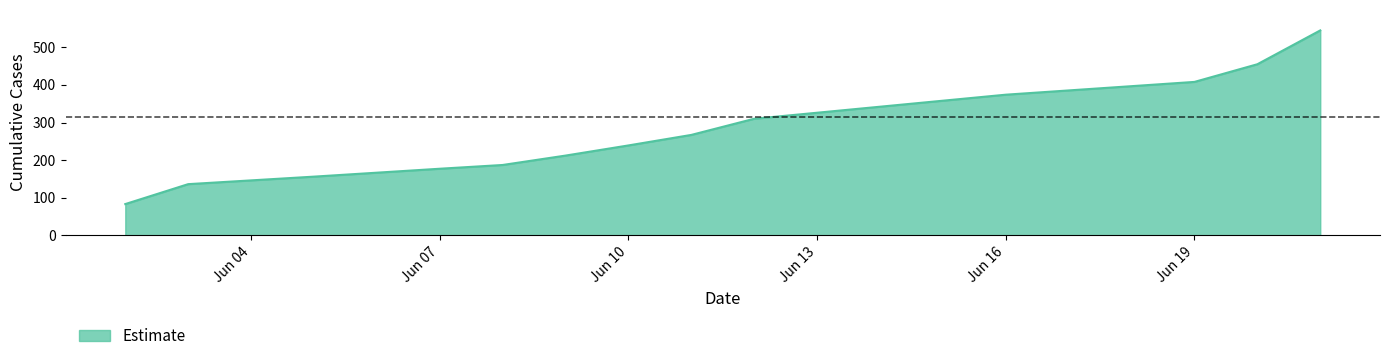

What is the minimum value shown in the chart?

83